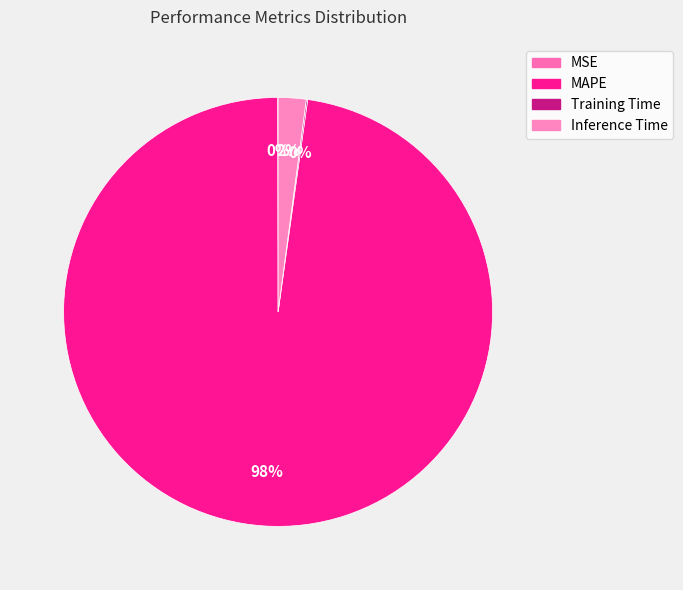

Do Inference Time and Training Time together represent more than half of the pie?

No